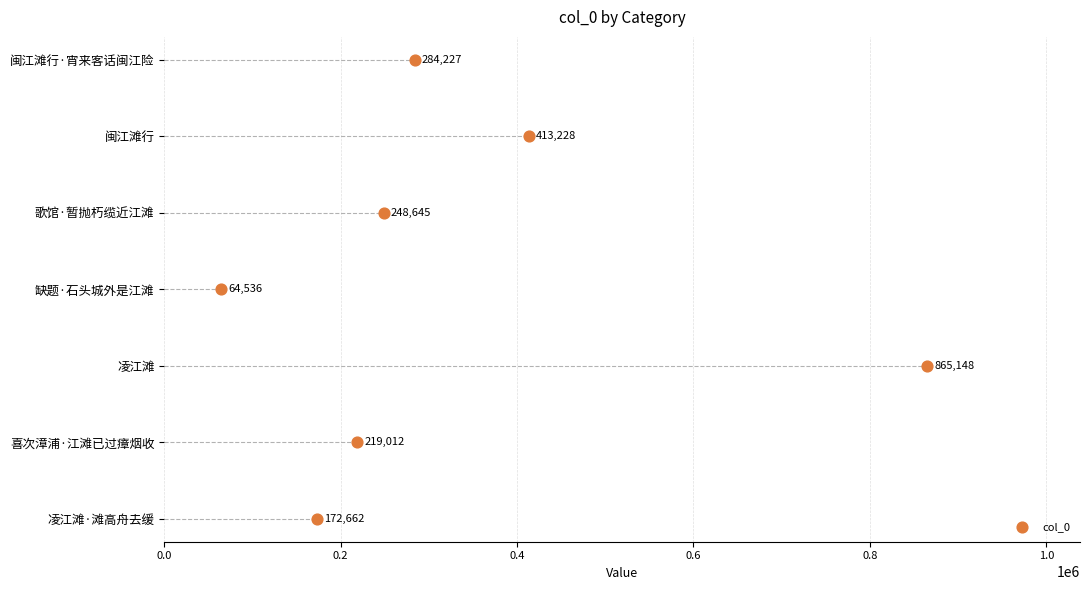

What is the change in value from 0.4 to 1.0?

+3